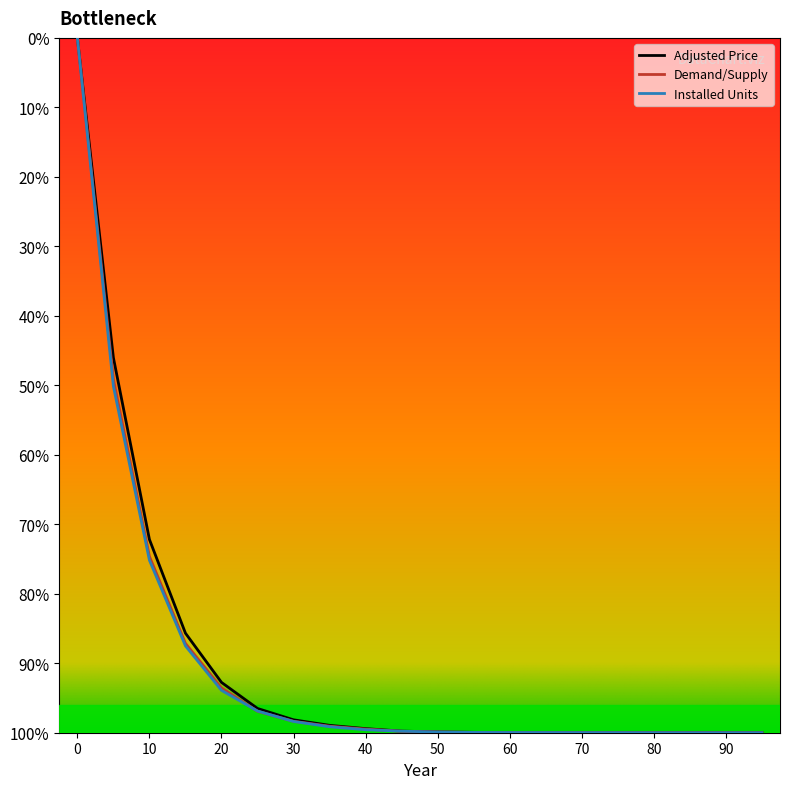

Does the chart have visible grid lines?

No